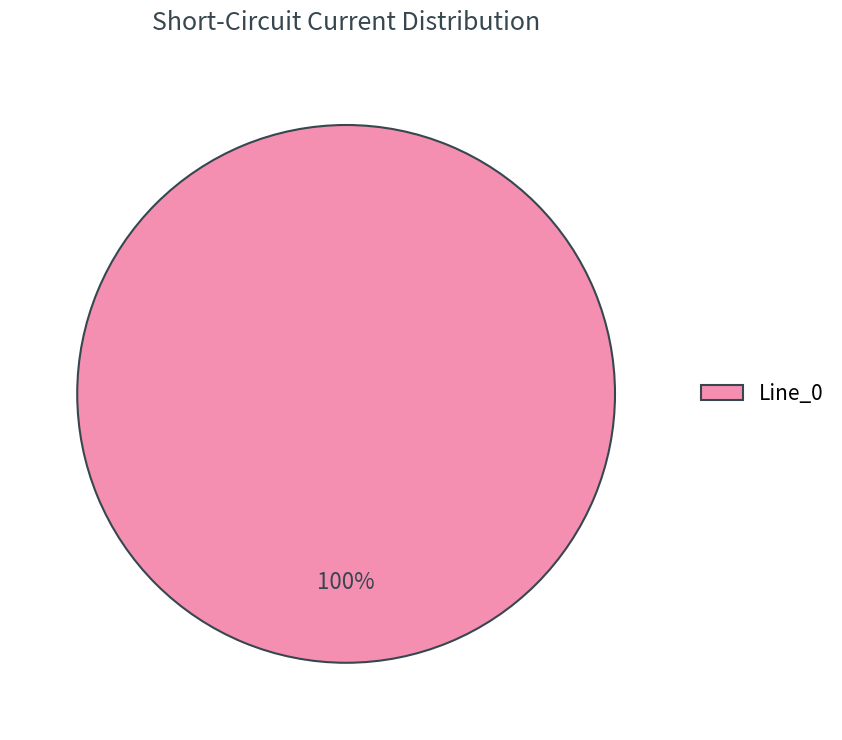

Rank the categories by value from highest to lowest.

Line_0